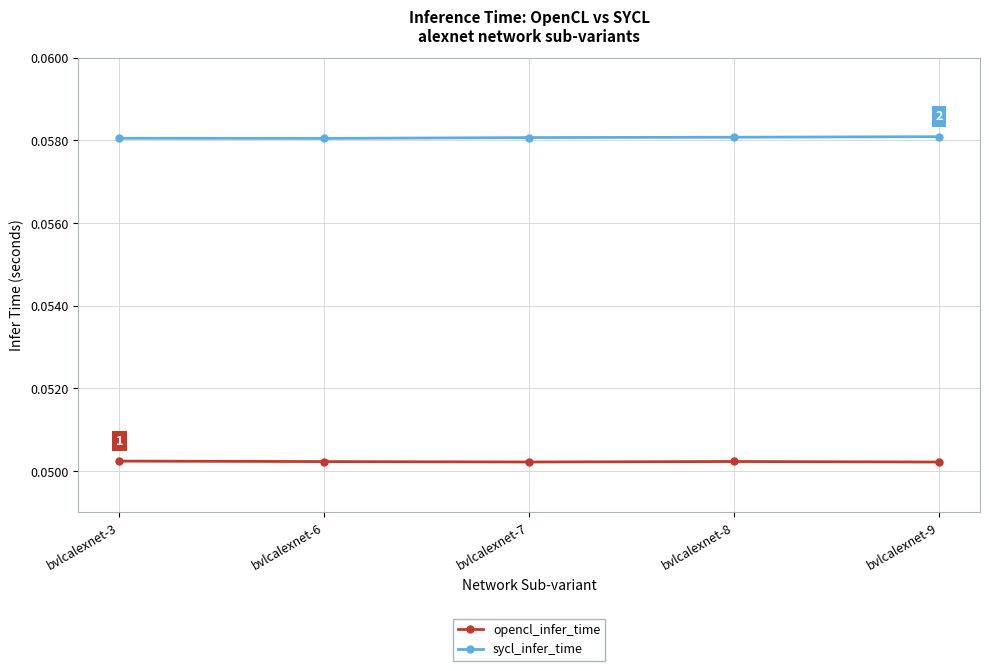

What are all the series names shown in the legend?

opencl_infer_time, sycl_infer_time